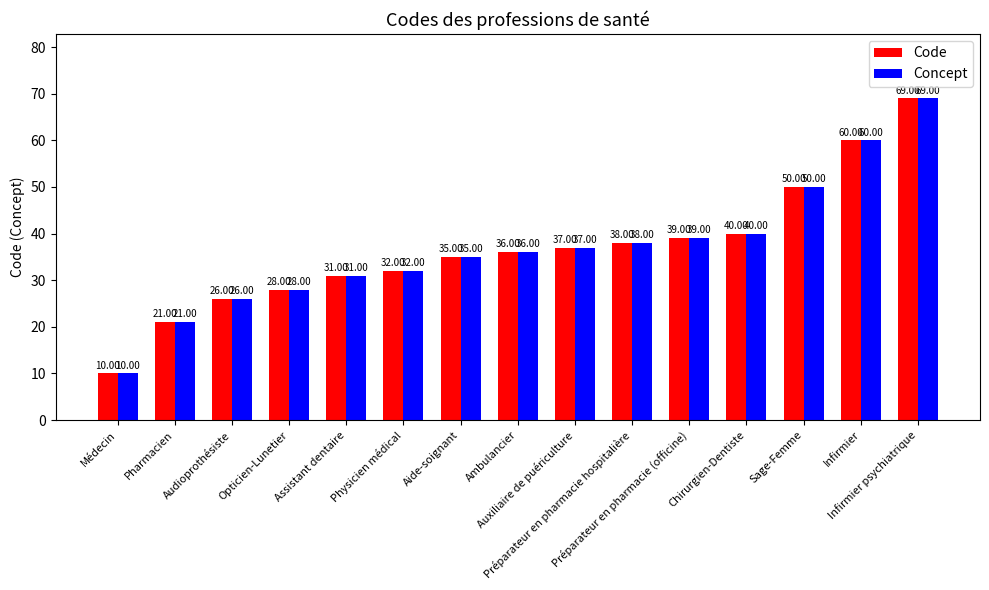

What is the difference between the maximum and minimum values in the Concept series?

59